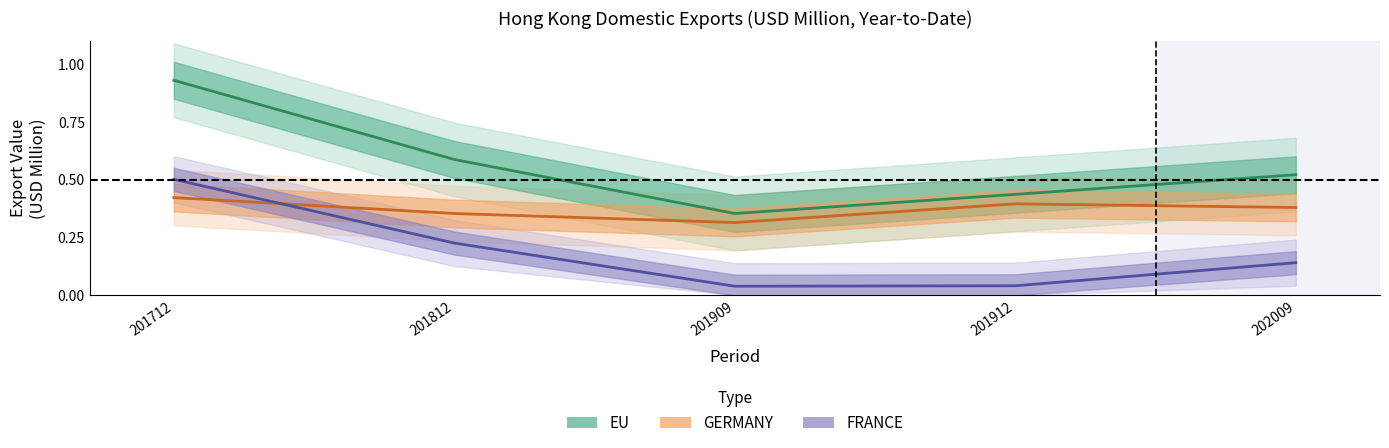

True or false: FRANCE has more than 2 interior local peaks.

False